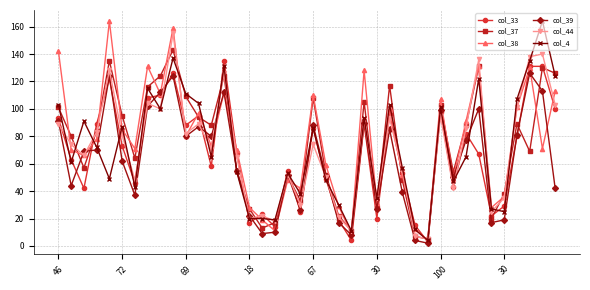

What is the minimum value for col_39?

2